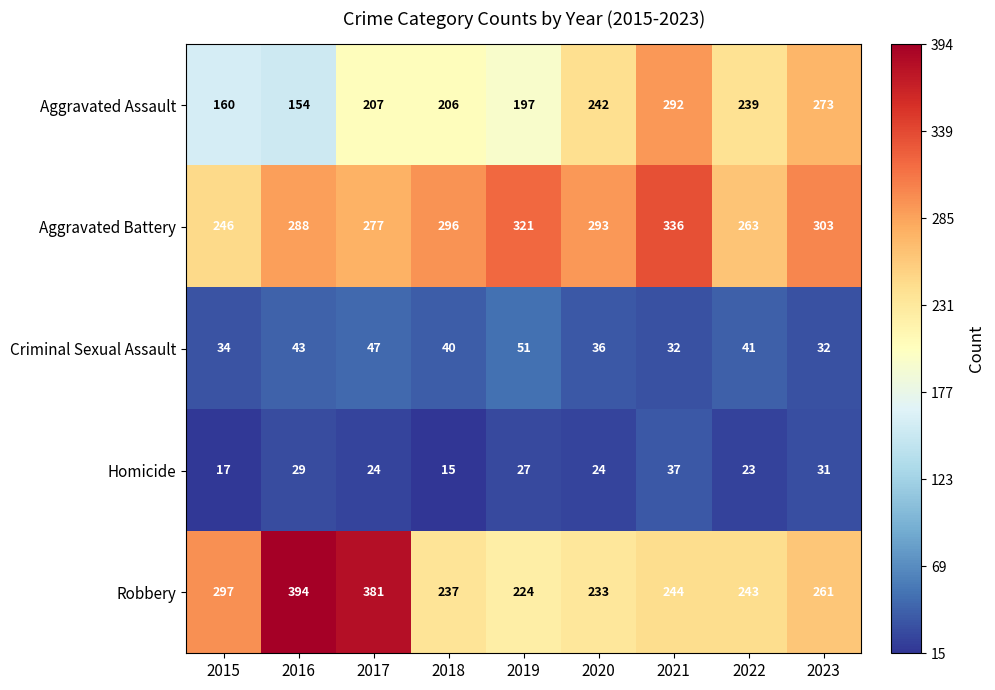

At which category is the sum across all series the highest?

2021